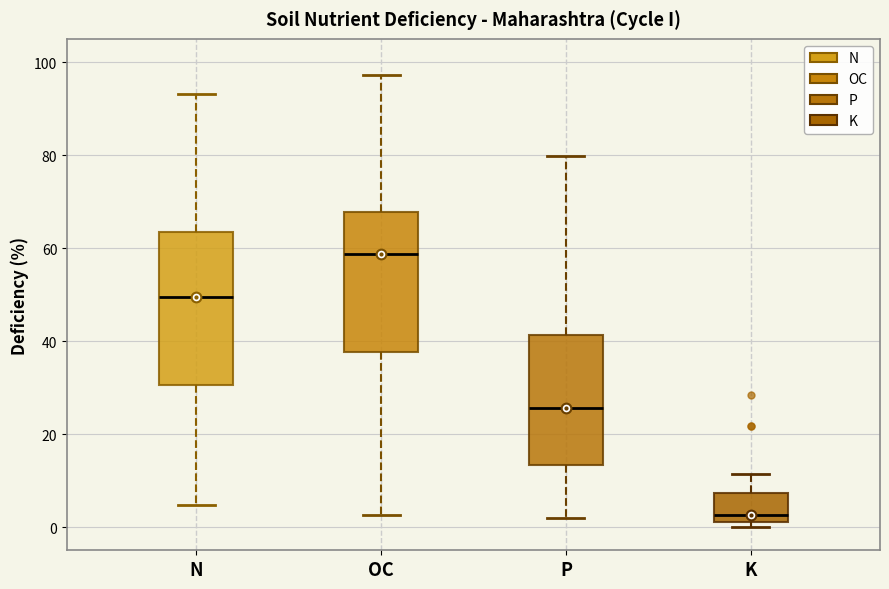

Which box has the highest median line?

OC